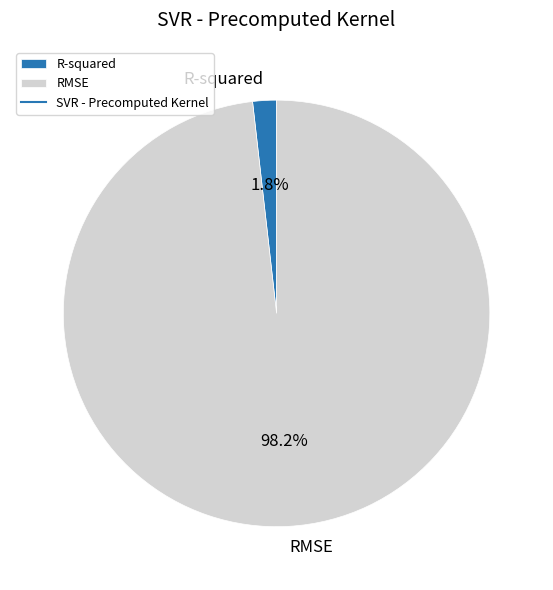

Do RMSE and R-squared together represent more than half of the pie?

Yes